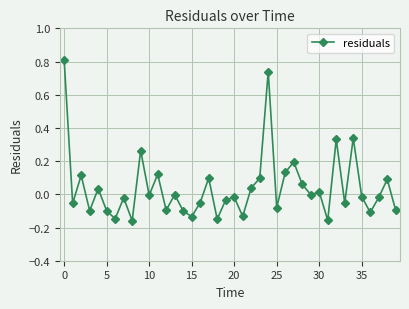

What is the difference between the maximum and minimum values?

1.0